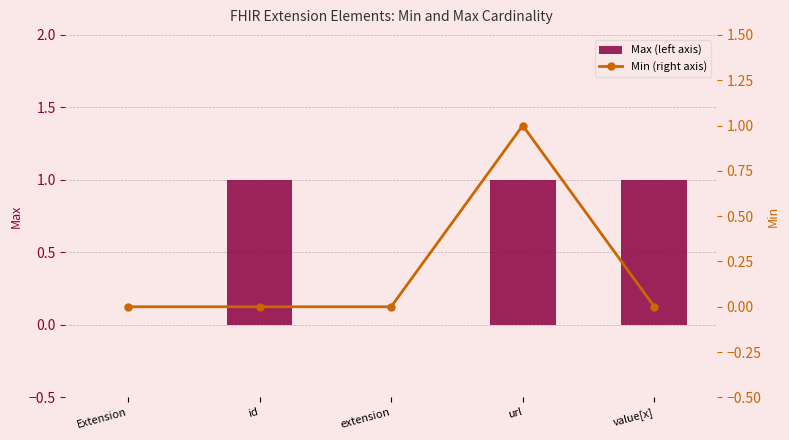

Is it true that Max (left axis) equals 1 at id?

True